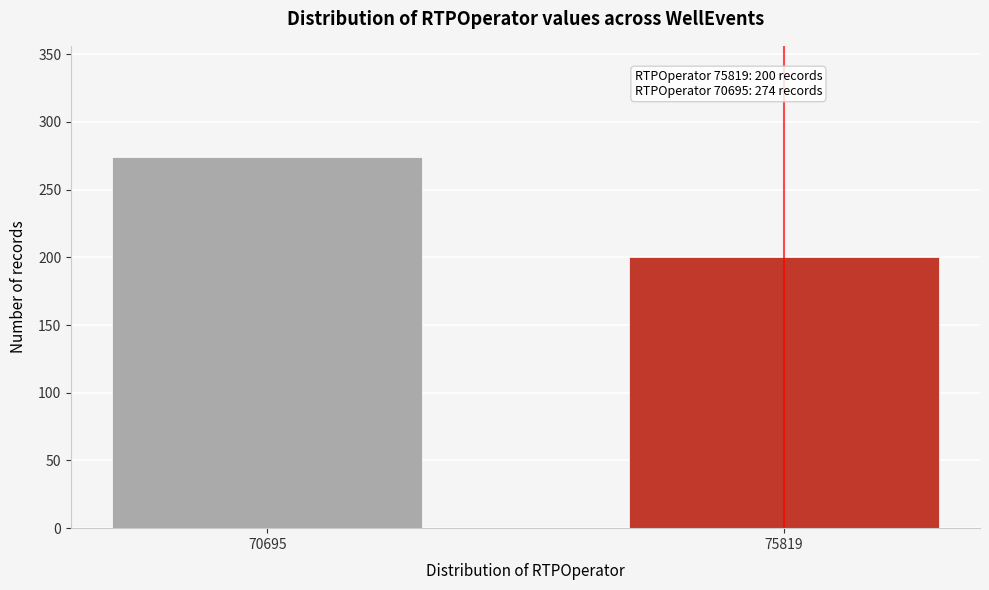

Reading right to left, transcribe all the data shown in this chart.

200	274